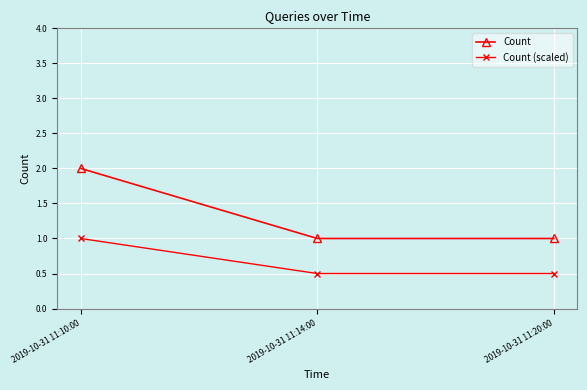

How many distinct data groups are displayed?

2